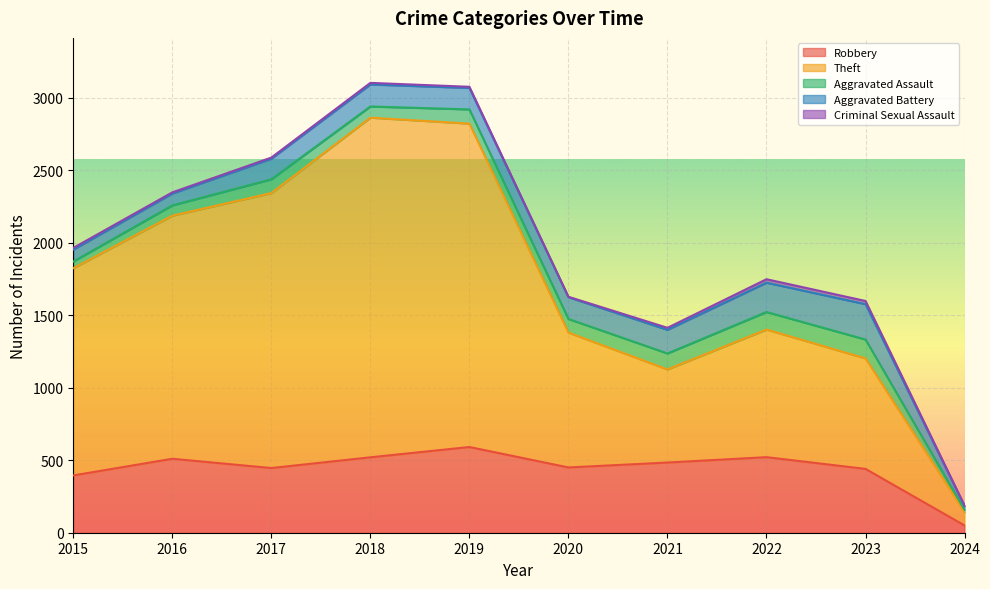

List the series in order of their peak value, lowest first.

Criminal Sexual Assault, Aggravated Assault, Aggravated Battery, Robbery, Theft